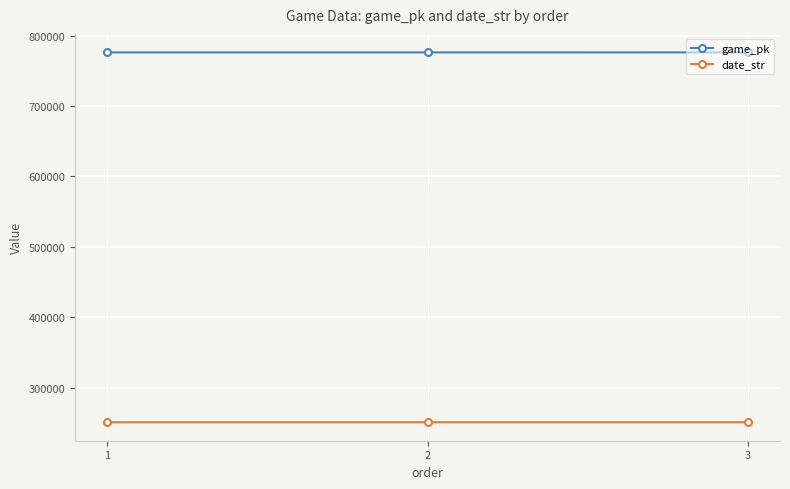

What is the lowest value of the game_pk series?

776292